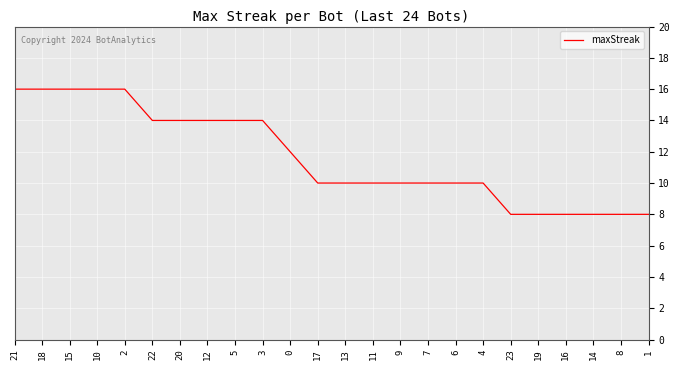

Reading left to right, what are all the values shown in this chart?

21=16	18=16	15=16	10=16	2=16	22=14	20=14	12=14	5=14	3=14	0=12	17=10	13=10	11=10	9=10	7=10	6=10	4=10	23=8	19=8	16=8	14=8	8=8	1=8